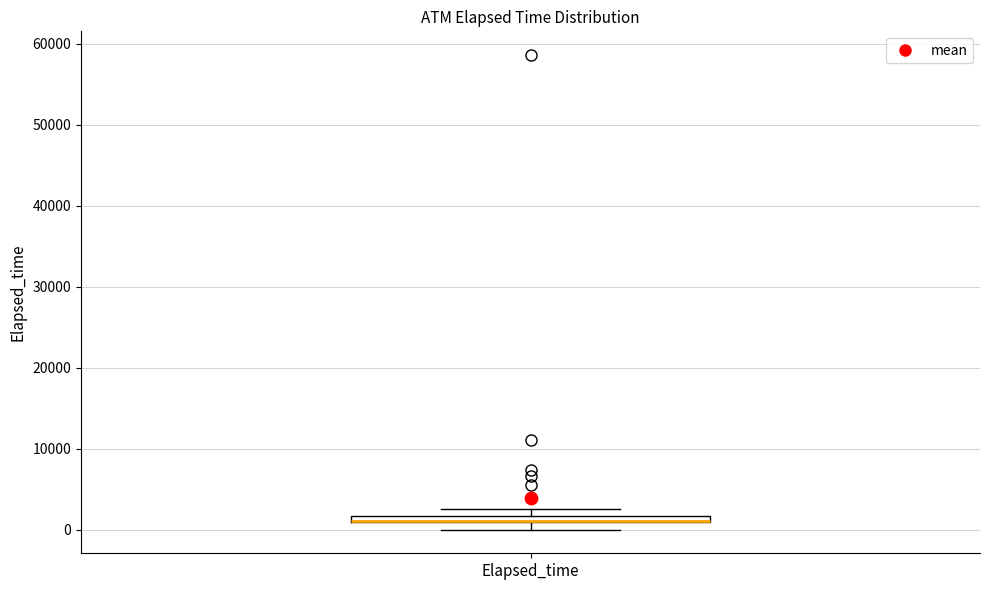

Where is the lower edge of the box for Elapsed_time on the y-axis? The values are not printed on the chart, so give them approximately, as read against the axis.

1000